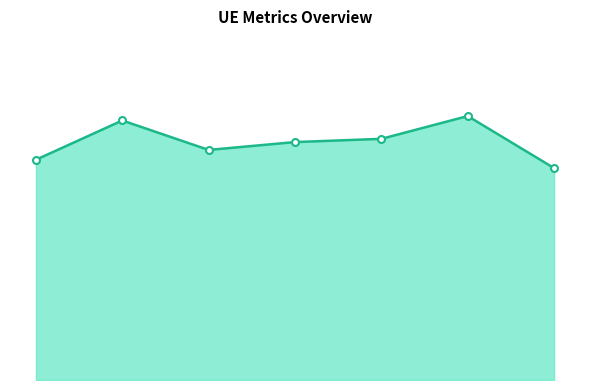

Does the chart have visible grid lines?

No